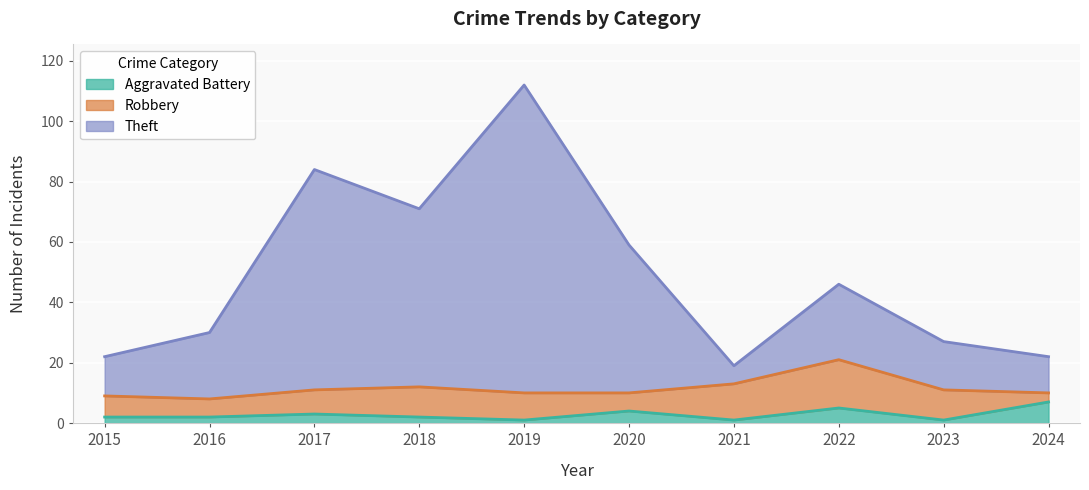

Is it true that Aggravated Battery equals 1 at 2021?

True